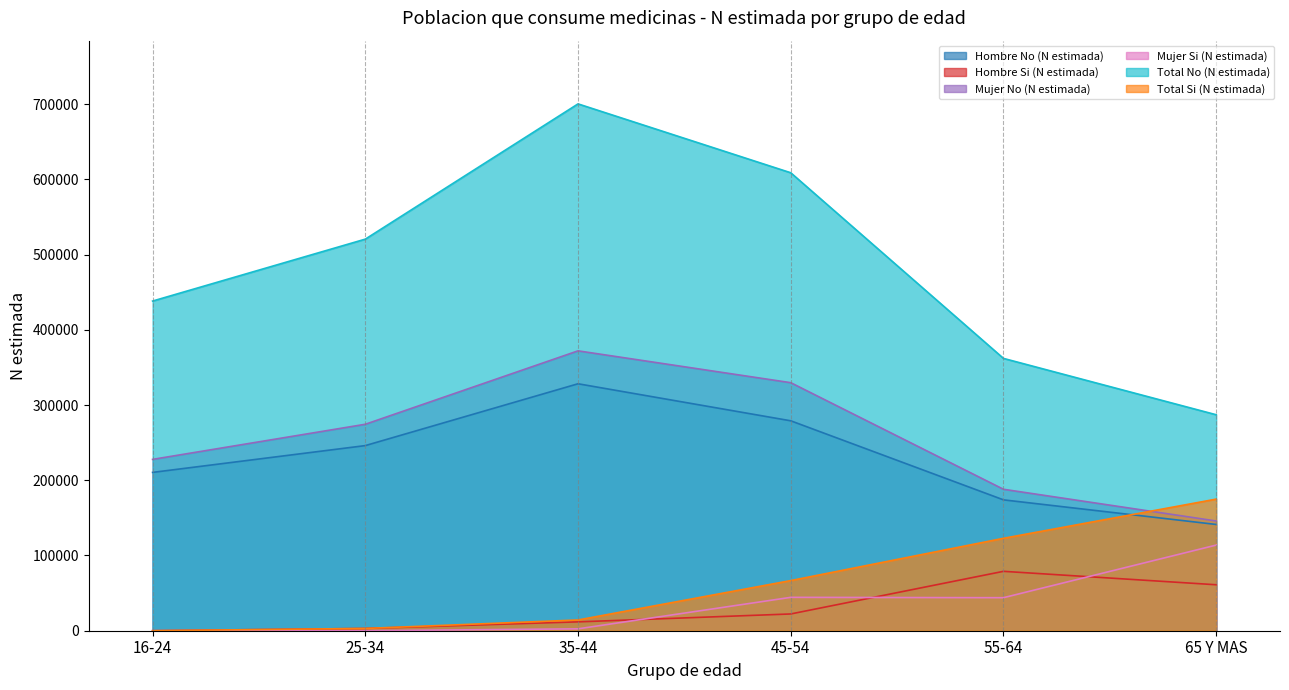

What is the sum of all Total Si (N estimada) values?

381713